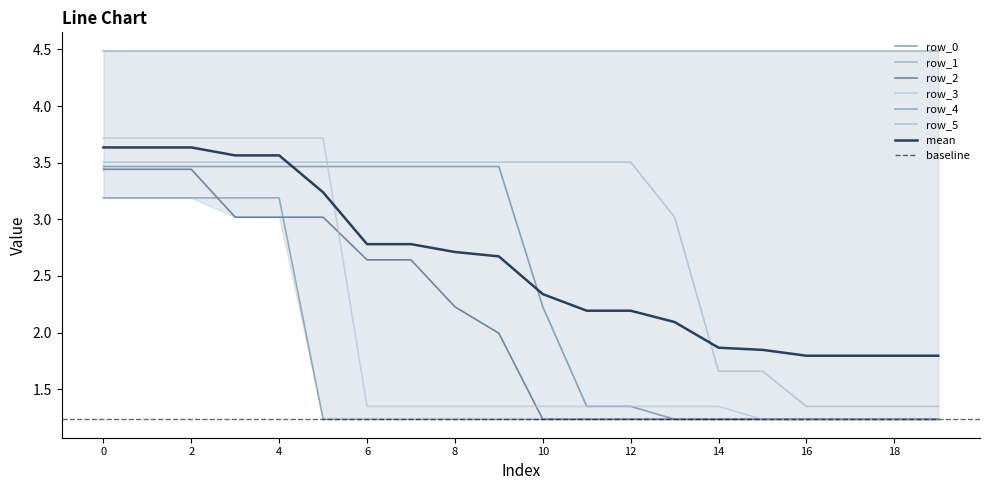

Read the row_5 value at 3.

3.5